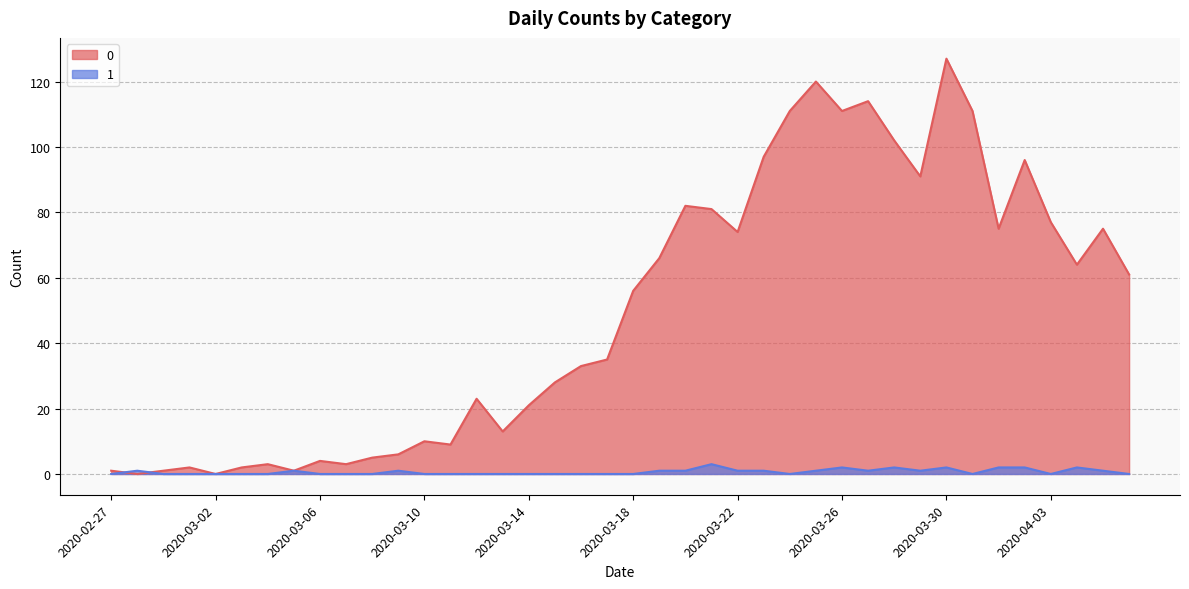

Between 2020-03-17 and 2020-03-12, which is larger?

2020-03-17